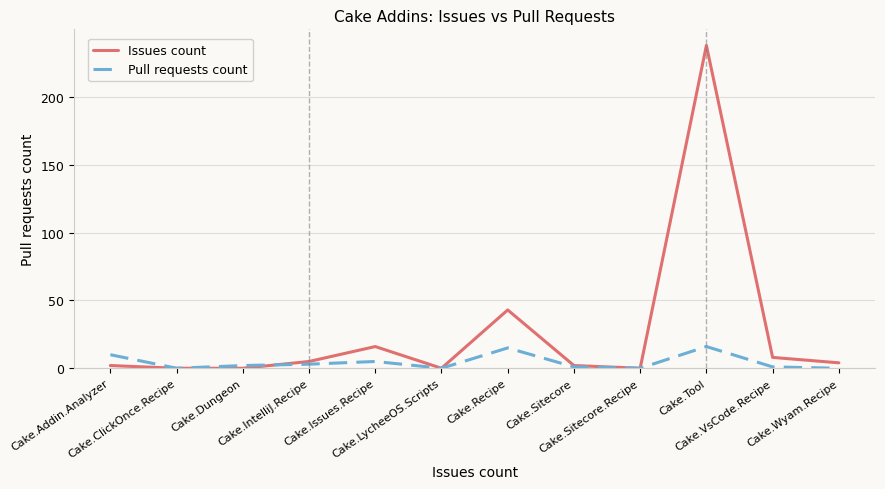

What is the sum of all Issues count values?

318